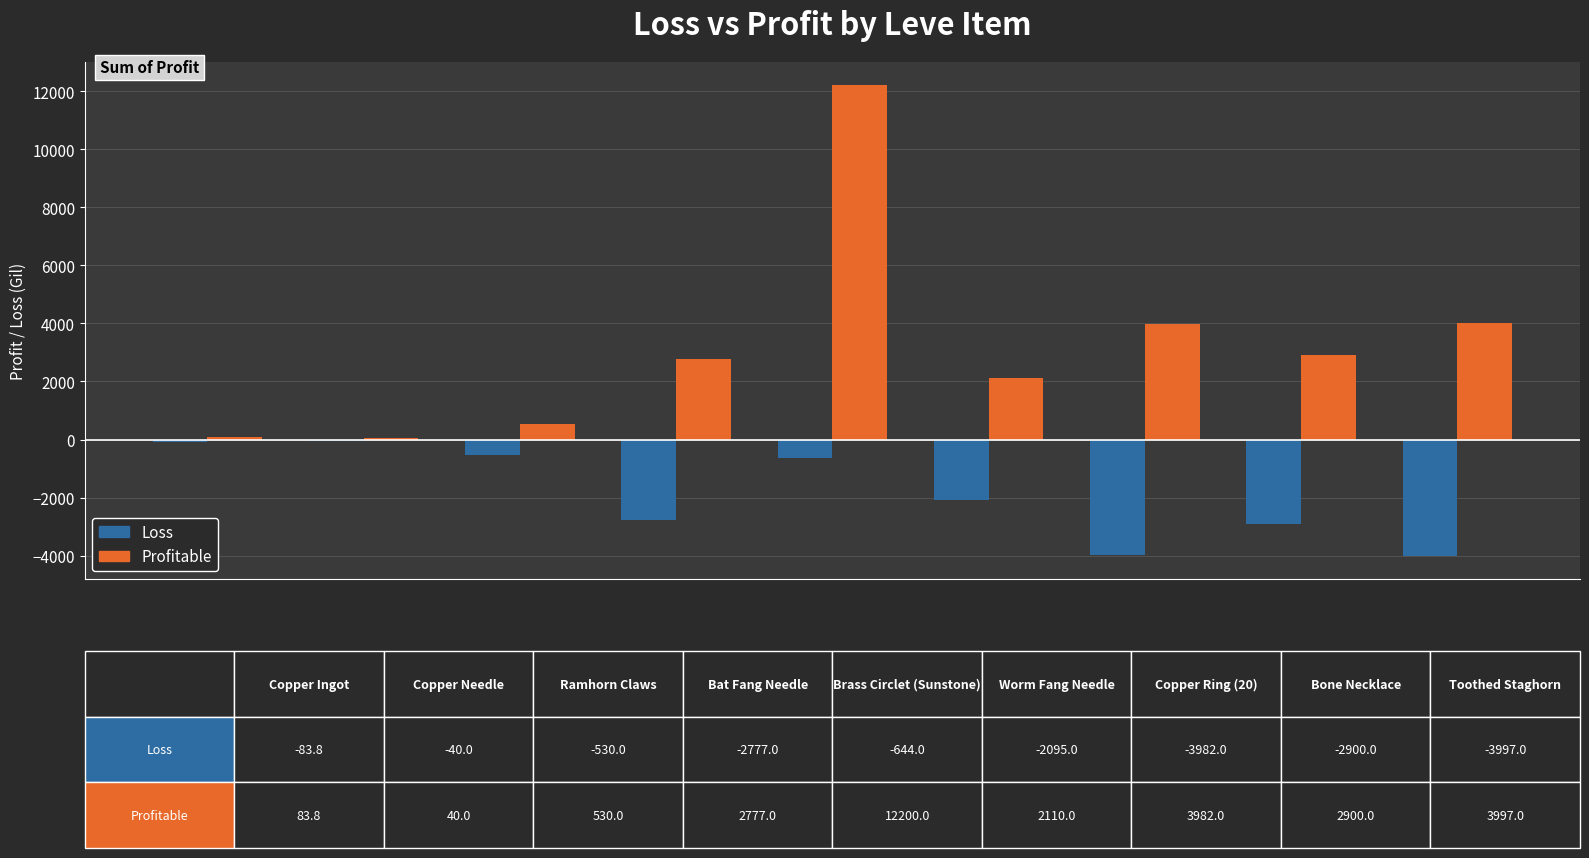

What is the sum of all Loss values?

-17048.8